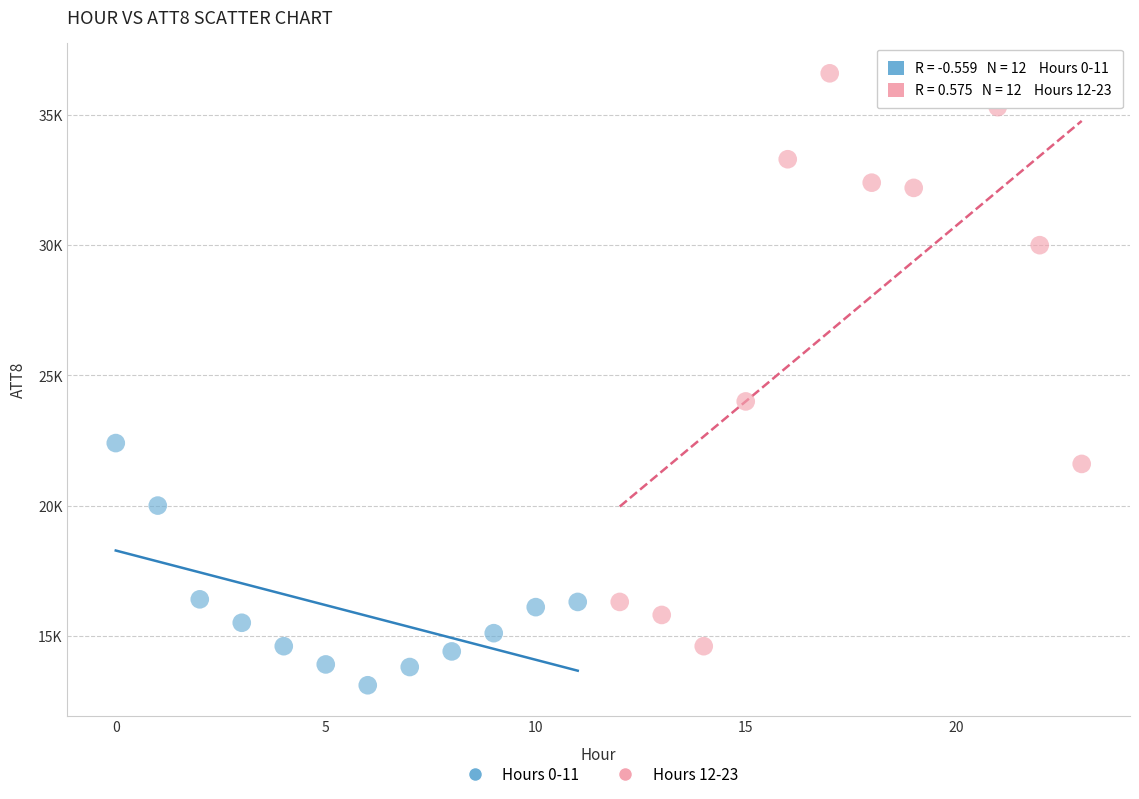

Which series reaches the maximum Y coordinate?

Hours 12-23